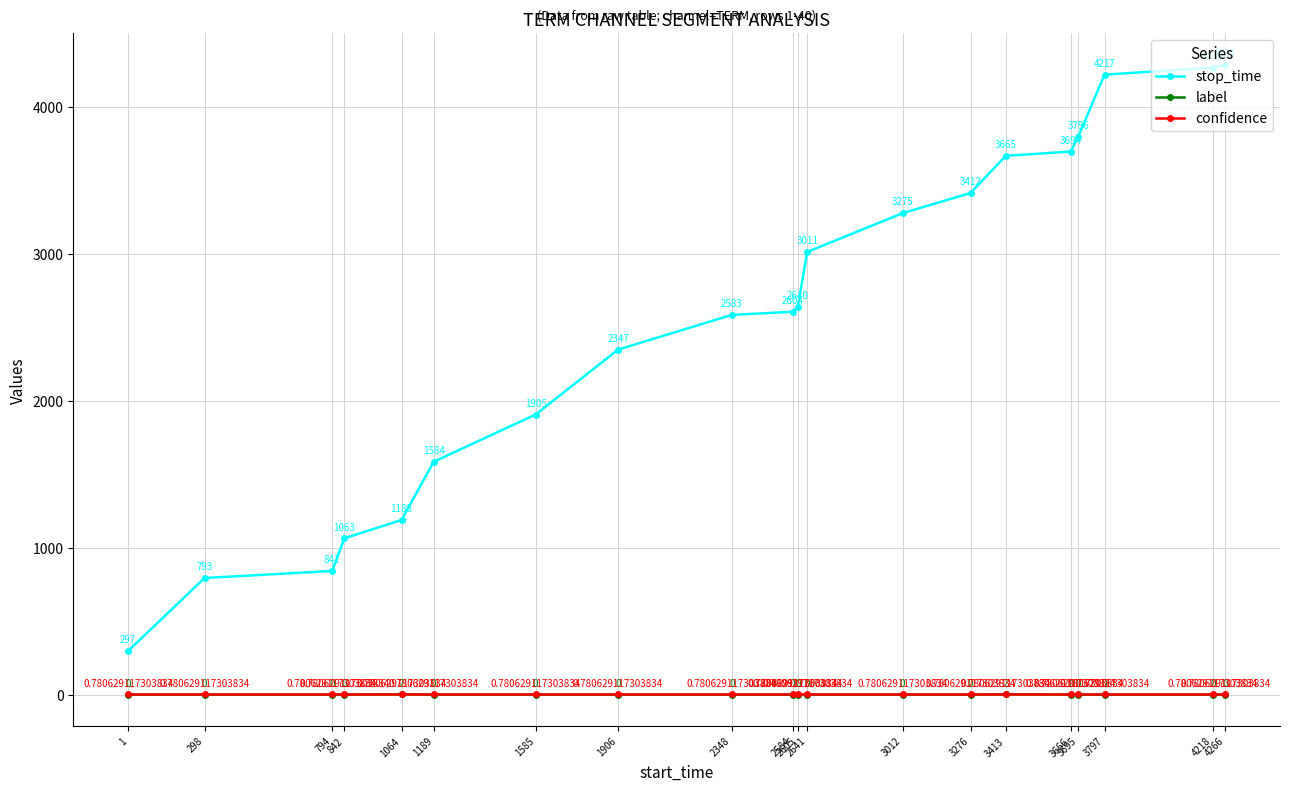

Rank the series at 2605 from highest to lowest value.

stop_time, confidence, label